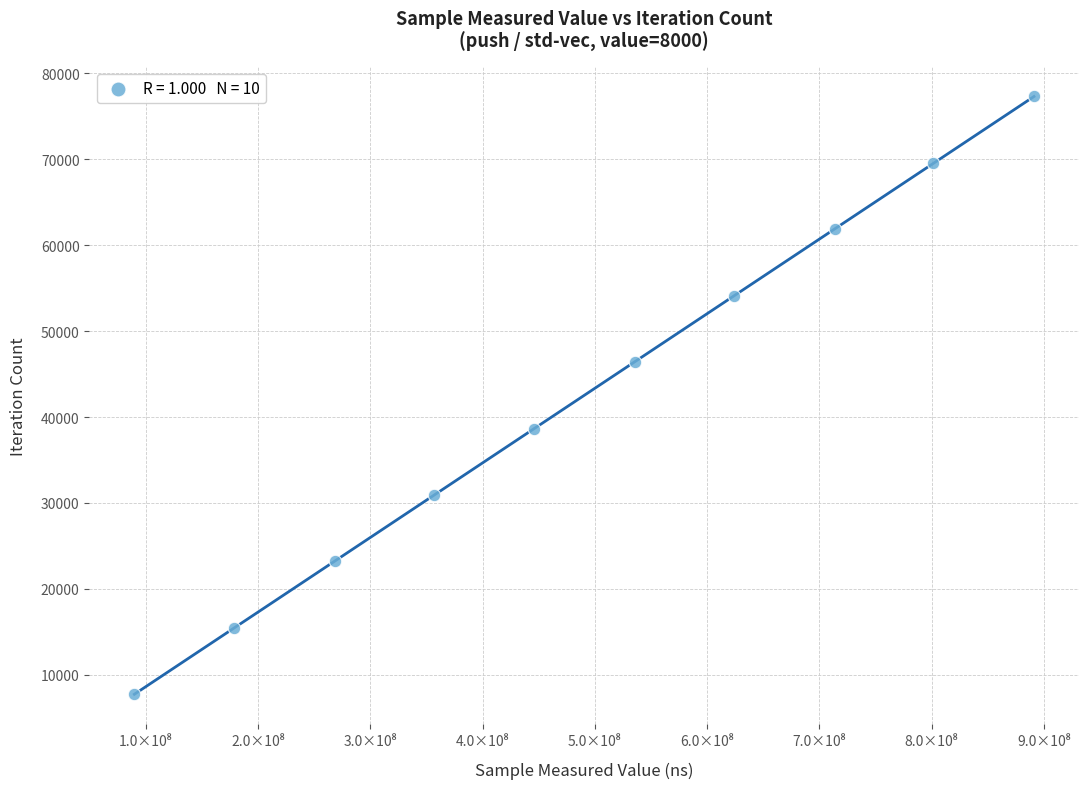

What is the average X value?

490448465